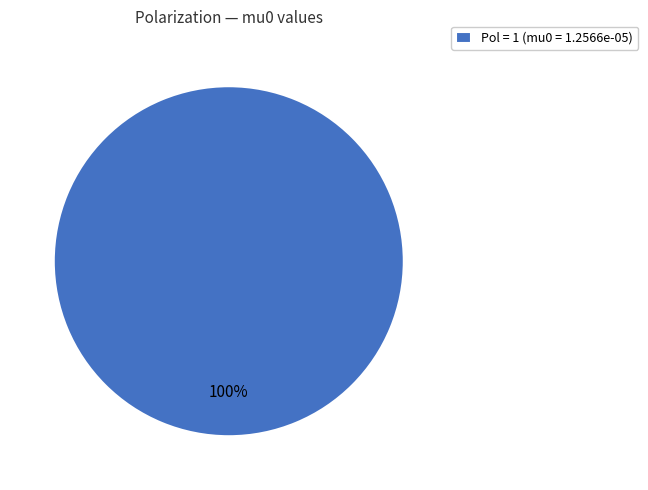

Rank the categories by value from lowest to highest.

Pol = 1 (mu0 = 1.2566e-05)